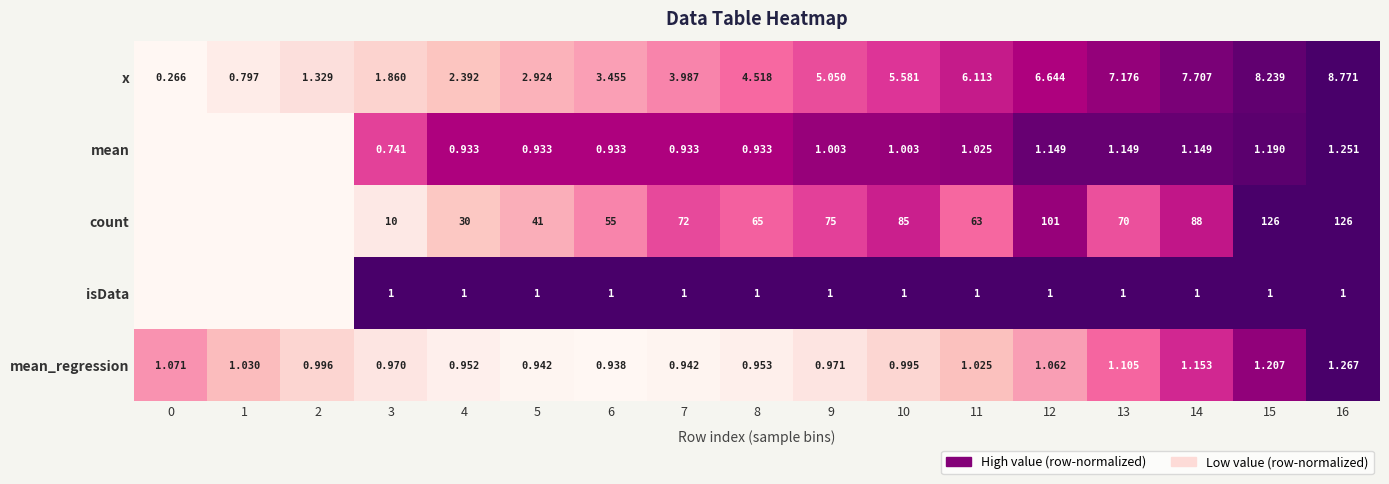

Which series changed the most between 11 and 15?

count